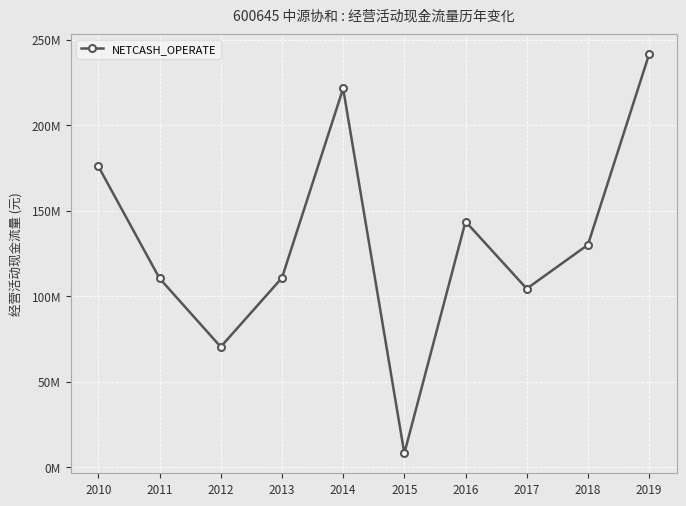

Is this an area chart (filled region under the line)?

No